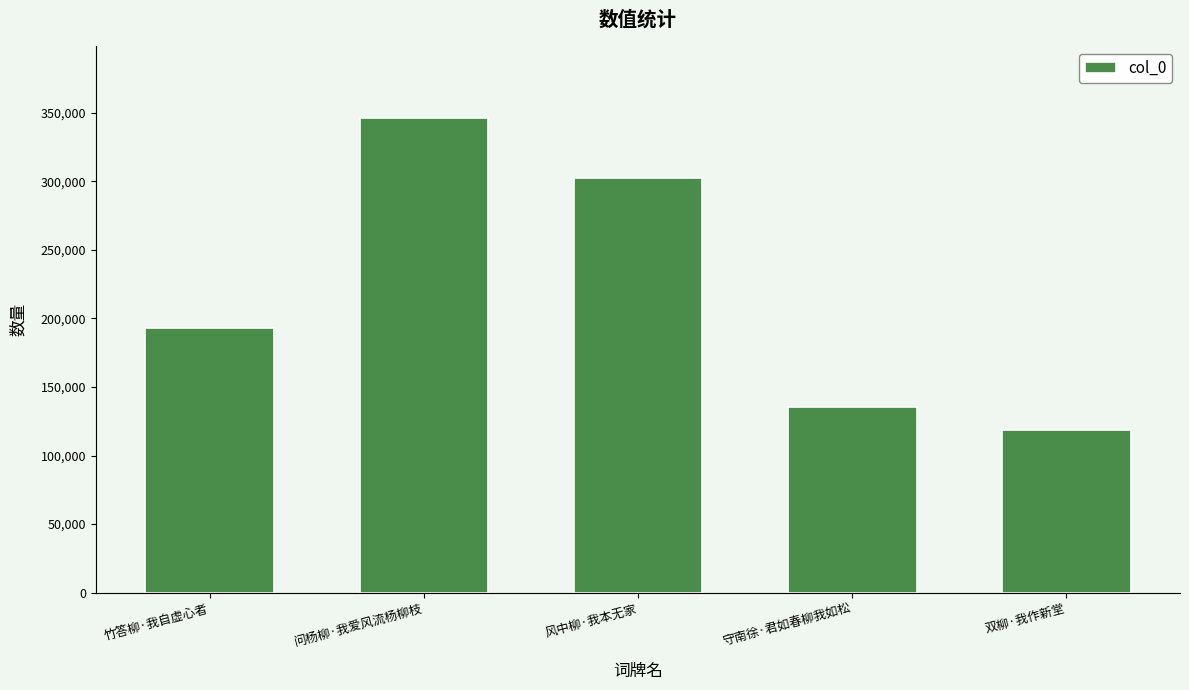

At which category does the chart reach its peak across all series?

问杨柳·我爱风流杨柳枝